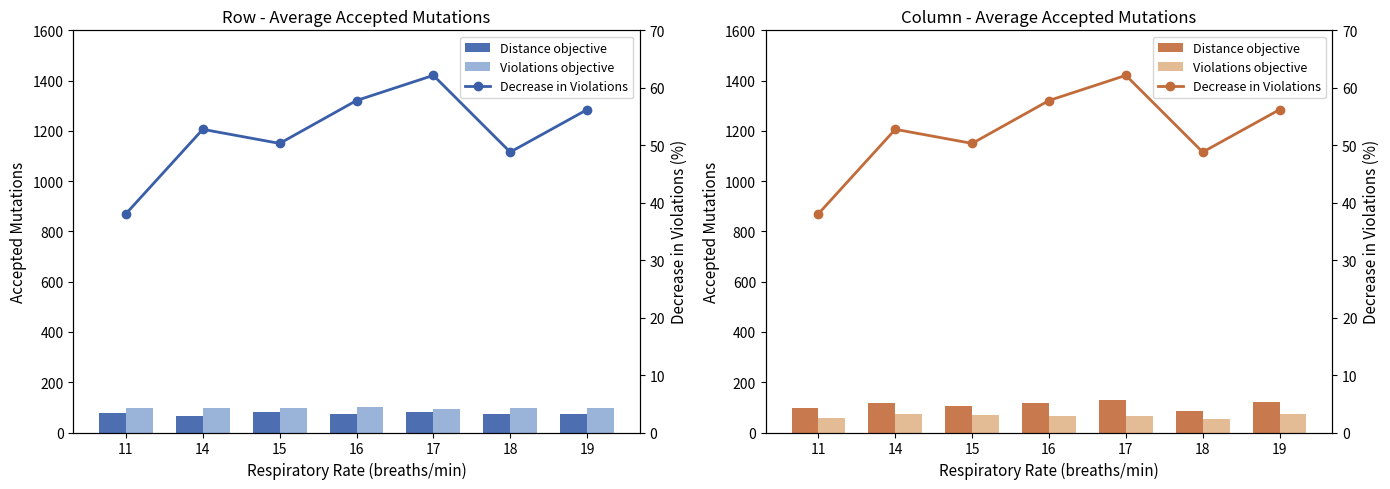

Is it true that Heart Rate equals 116.1 at 17?

False